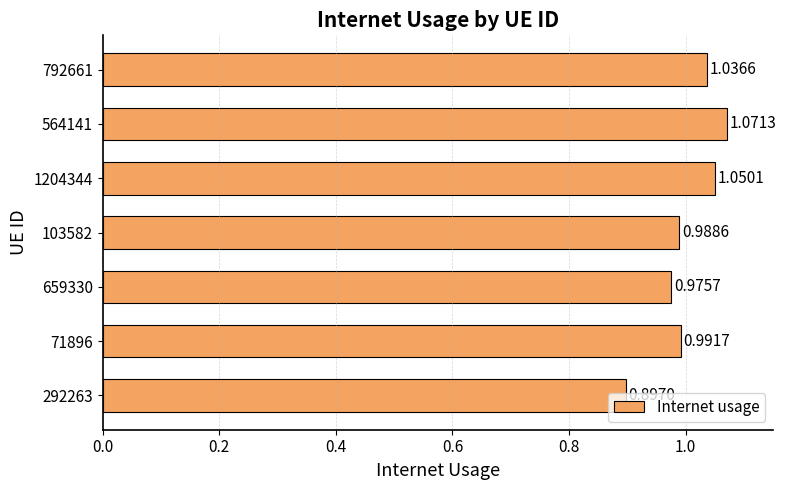

Does the chart contain any negative values?

No